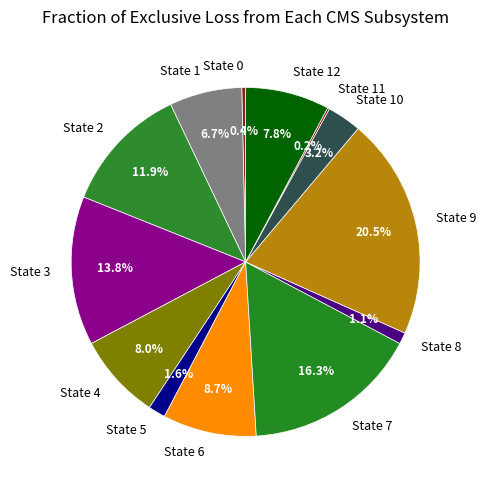

Is the sum of State 5 and State 10 greater than half?

No